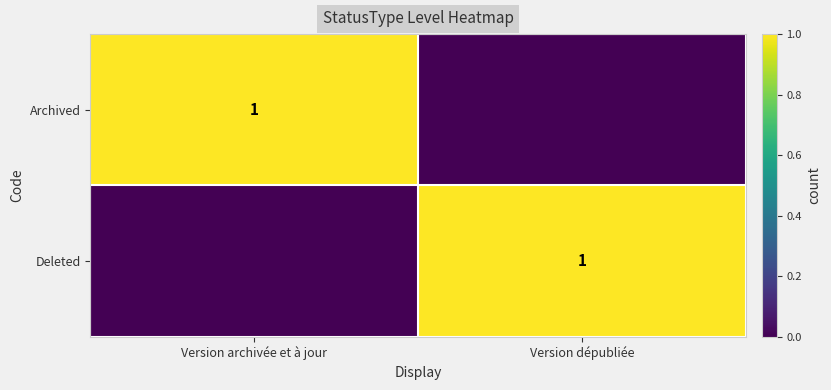

The Archived series shows 1 at Version archivée et à jour. True or false?

True